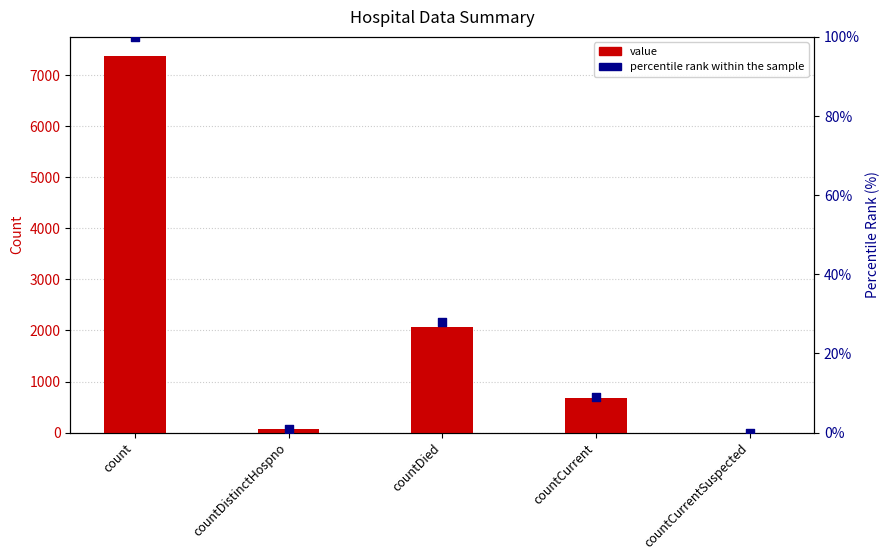

Which series has the largest total across all categories?

value